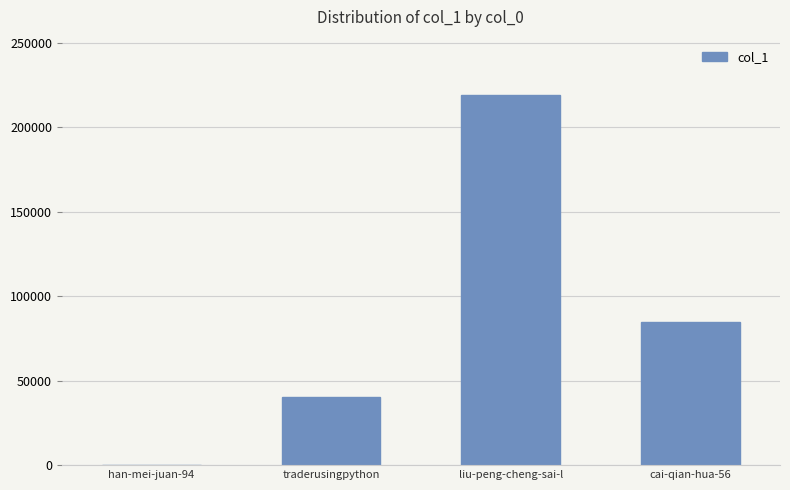

Count the number of data series in this chart.

1